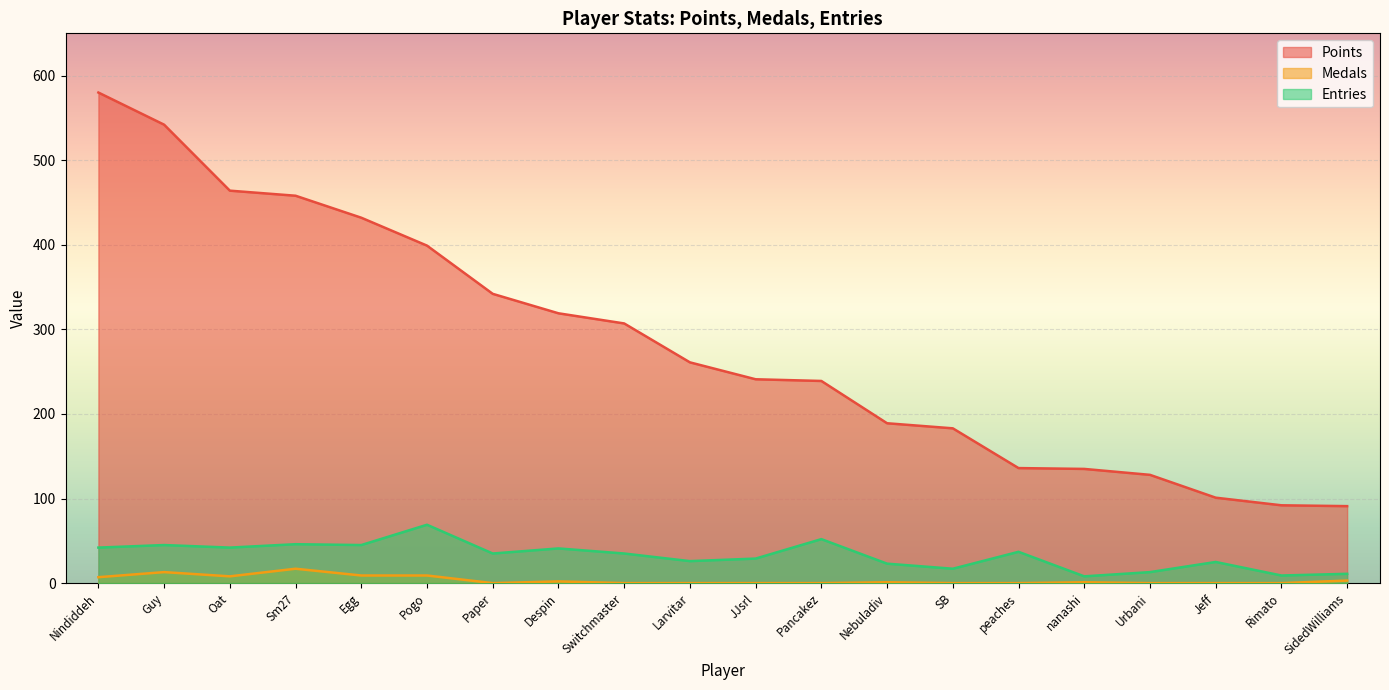

Is the value of Medals at JJsrl greater than the value of Points at Urbani?

No